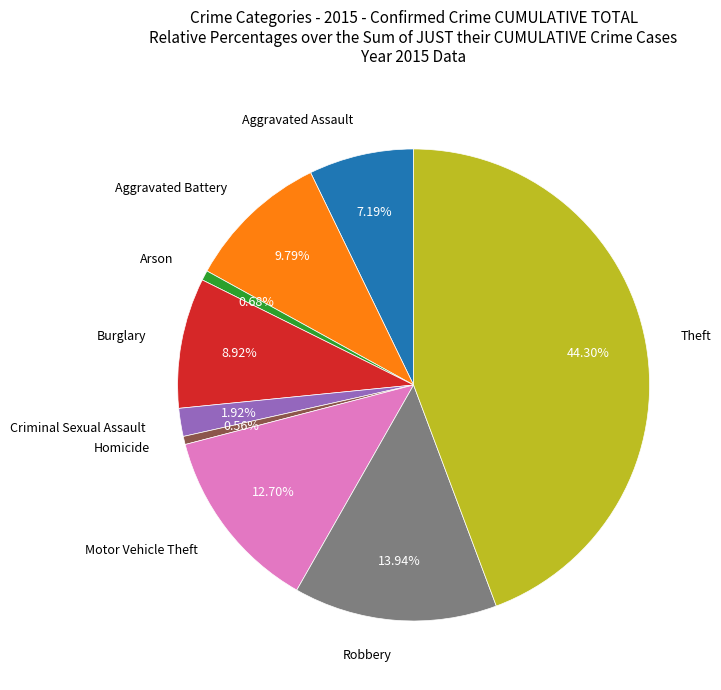

Is there any slice that represents more than half of the pie?

No